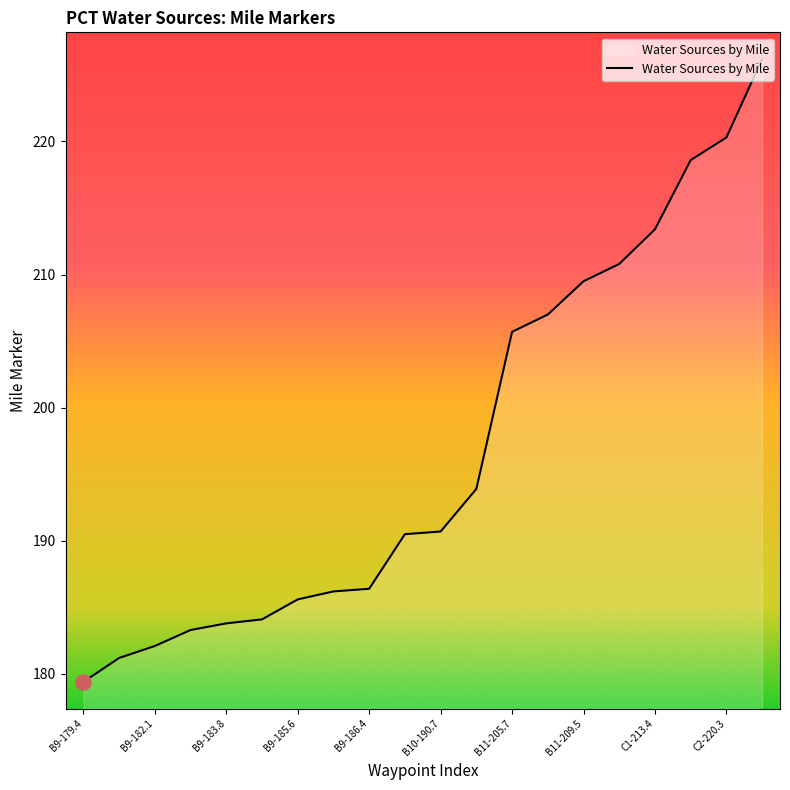

What is the minimum value shown in the chart?

179.4